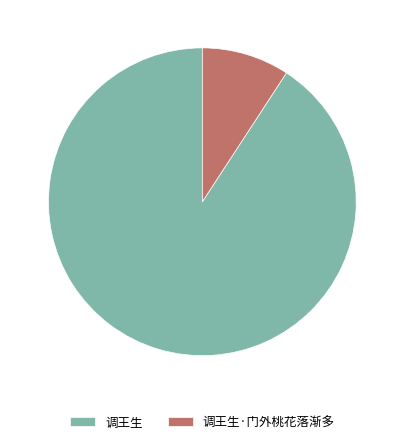

Does 调王生·门外桃花落渐多 account for over 50% of the chart?

No